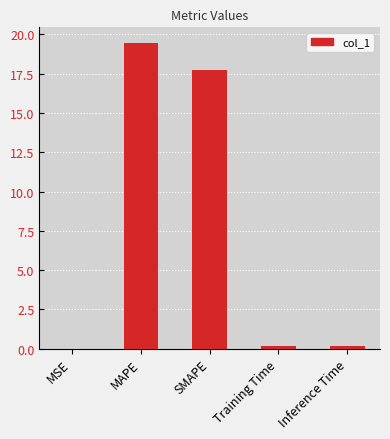

How many series are shown in this chart?

1